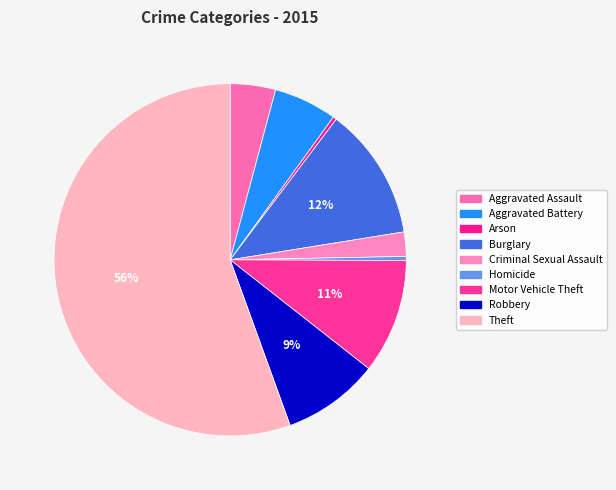

What is the ratio of the value at Aggravated Assault to the value at Criminal Sexual Assault?

1.9